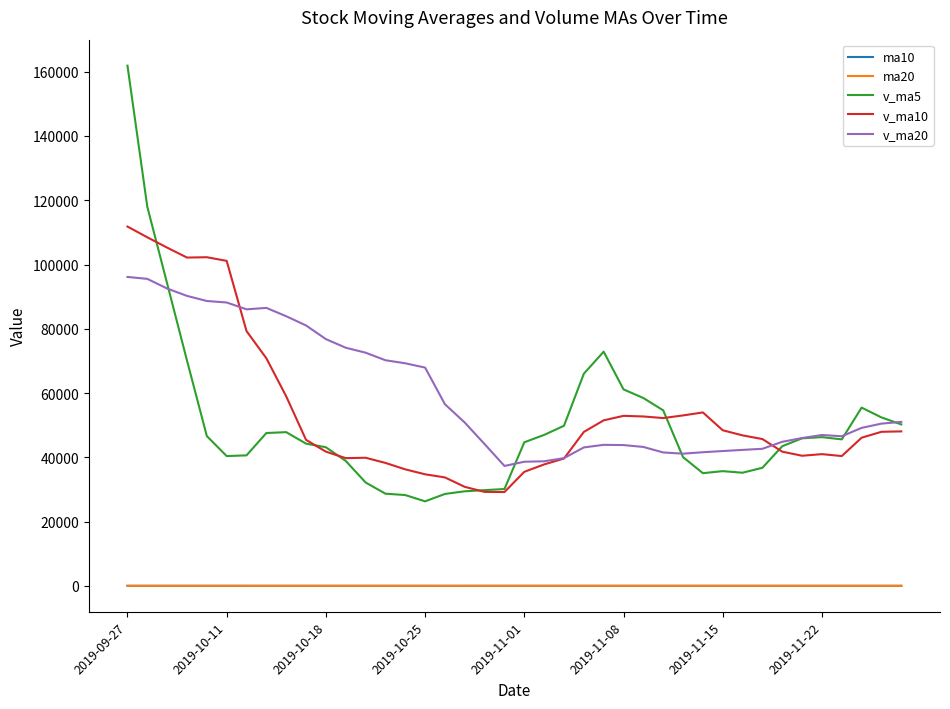

True or false: v_ma5 and ma10 cross at least once.

False